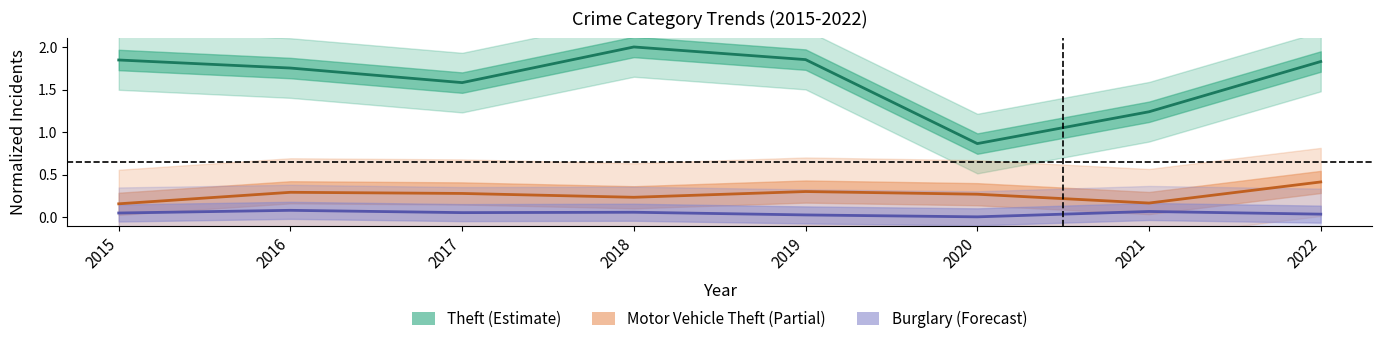

Between 2018 and 2019, which series saw the biggest shift?

Theft